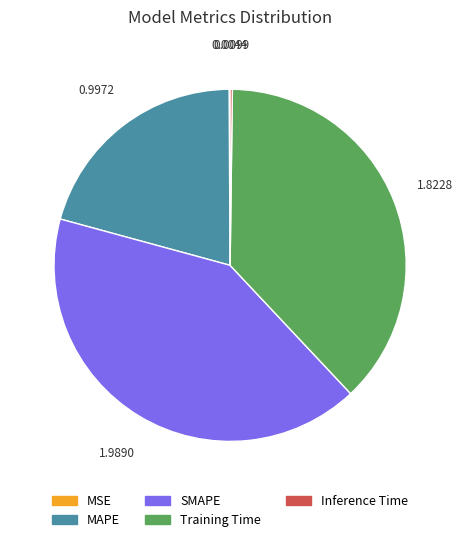

Which slice is the largest?

SMAPE